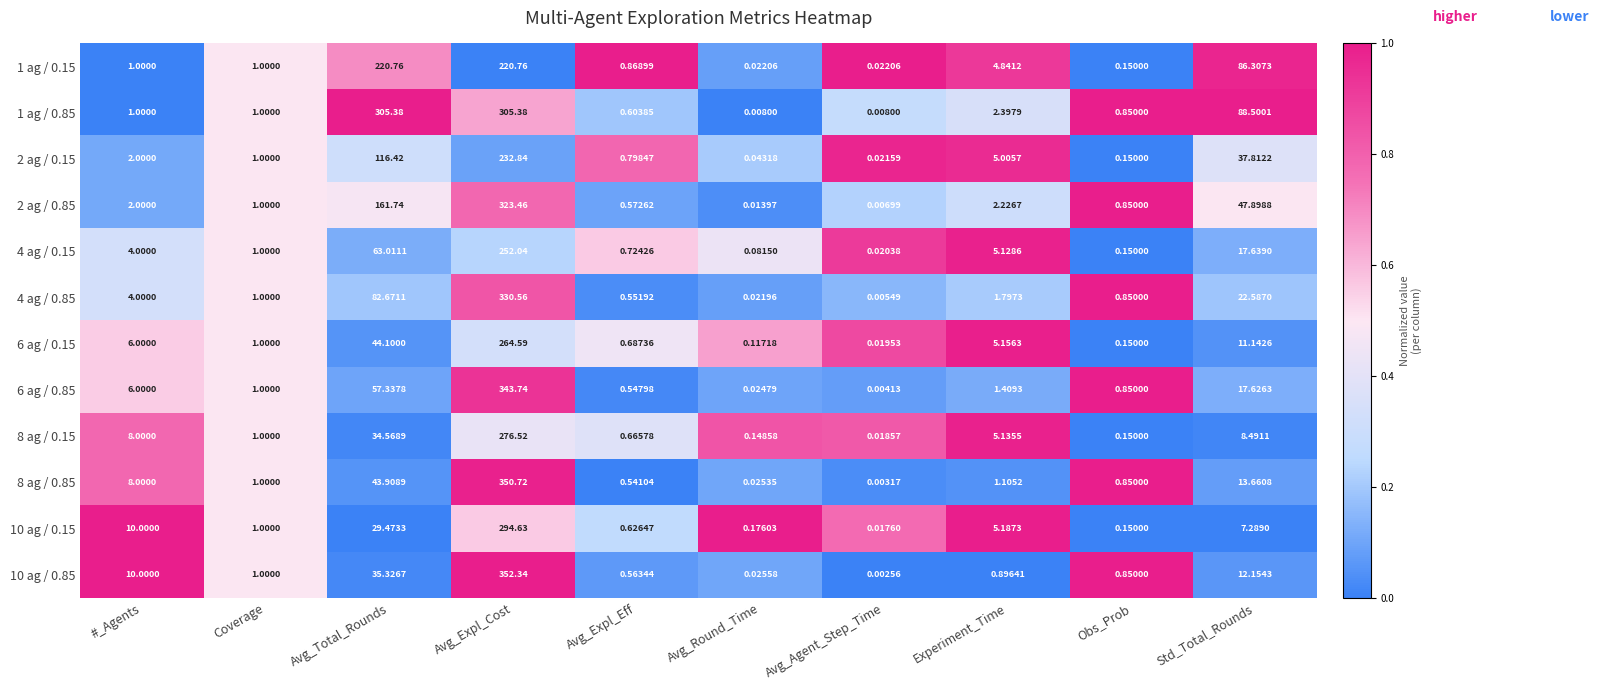

Is the value of 1 ag / 0.85 at Coverage greater than the value of 10 ag / 0.85 at Avg_Agent_Step_Time?

Yes